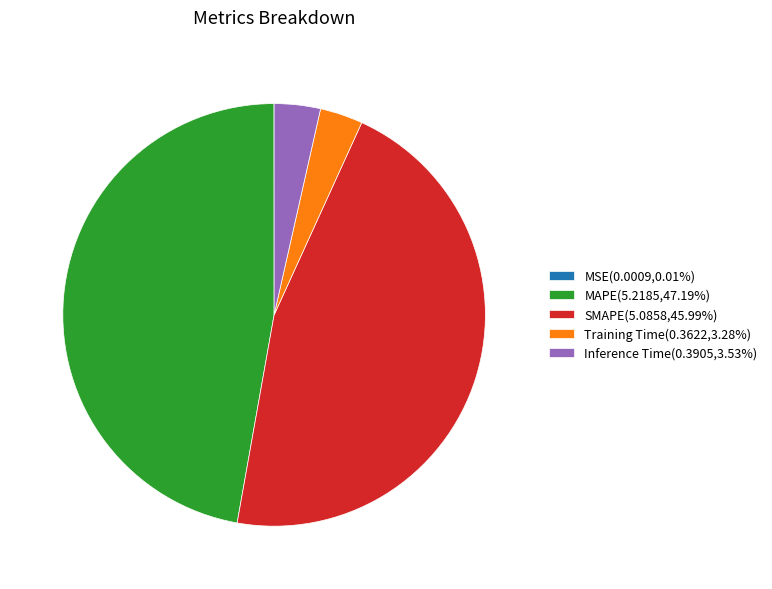

Approximately how many times larger is the value at SMAPE(5.0858,45.99%) compared to MAPE(5.2185,47.19%)?

1.0